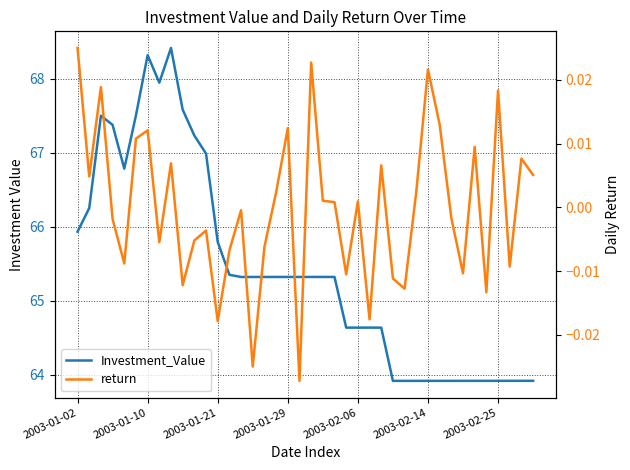

At 10, list the series in order from largest to smallest.

Investment_Value, return